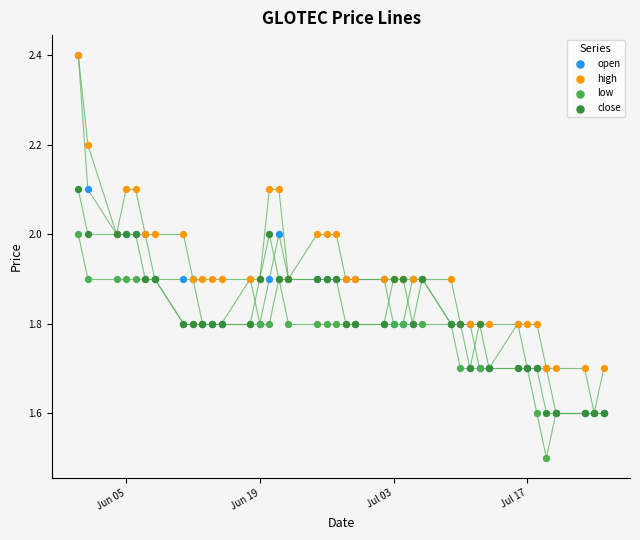

Across all series, what Y value is closest to 1?

1.5